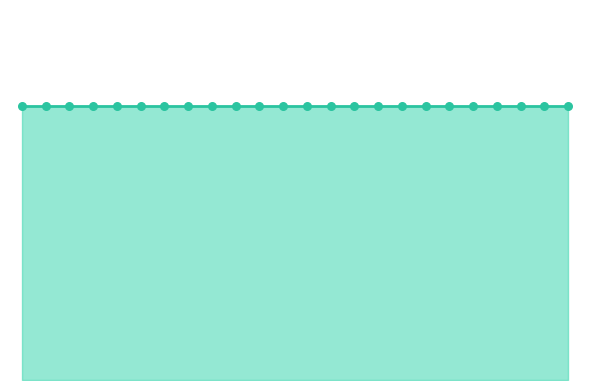

At which category is the sum across all series the highest?

1